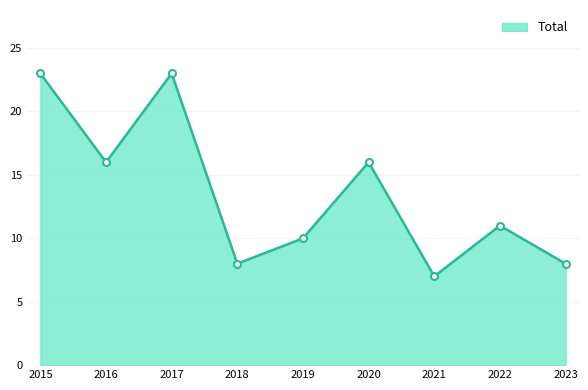

Between 2019 and 2020, which is larger?

2020